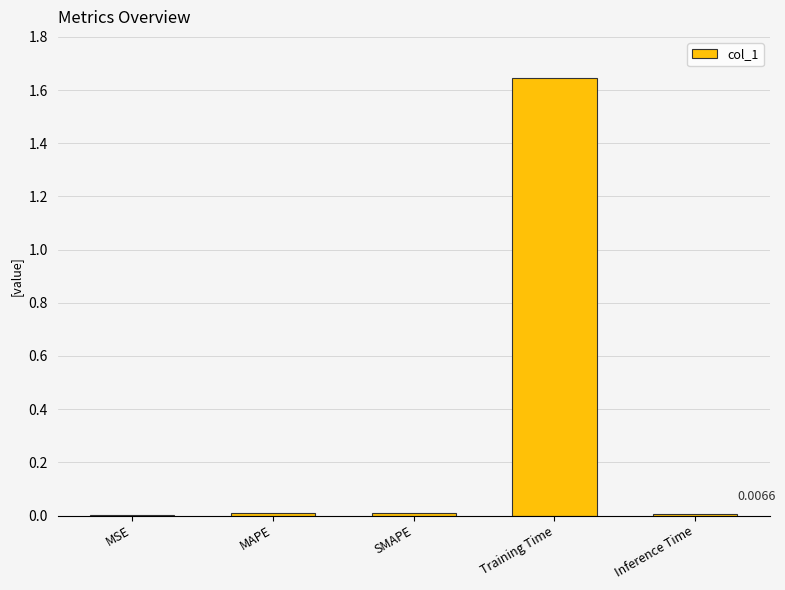

At which category does the chart reach its peak across all series?

Training Time